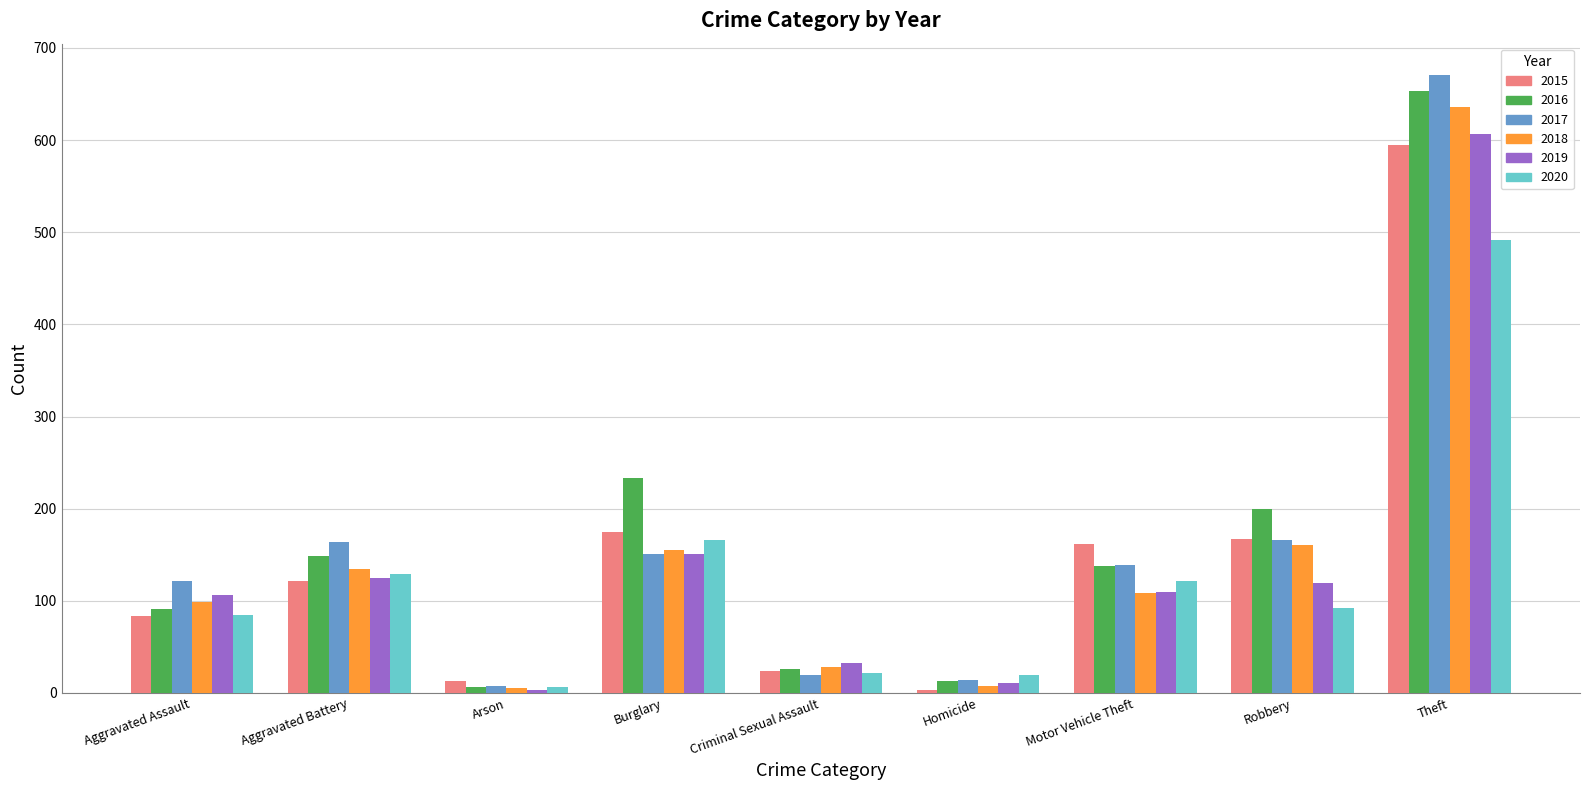

Read the 2017 value at Aggravated Assault, to the nearest 50.

100